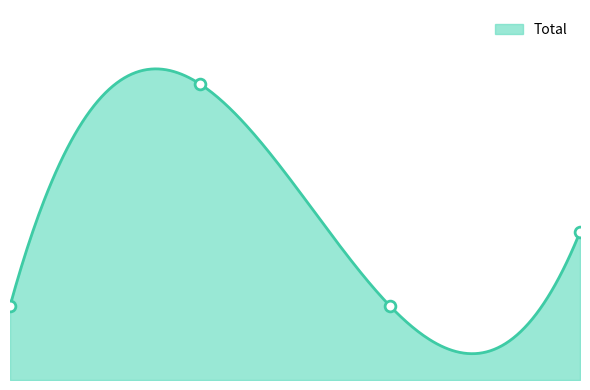

Approximately how many times larger is the value at 2024 compared to 2015?

2.0